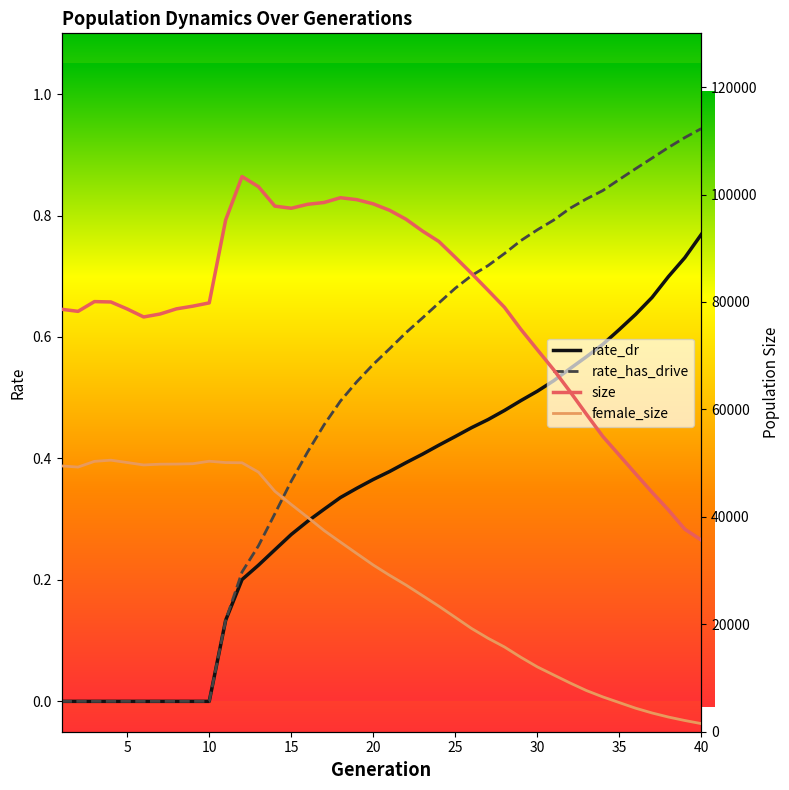

Between 25 and 30, which series saw the biggest shift?

female_size